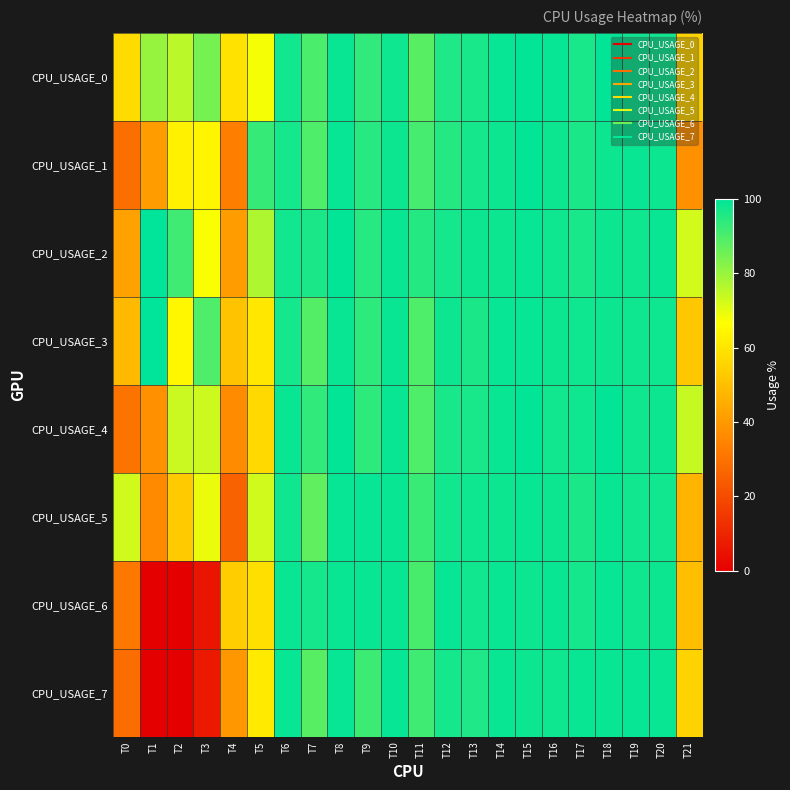

What is the difference between the highest and lowest values at T0?

44.2